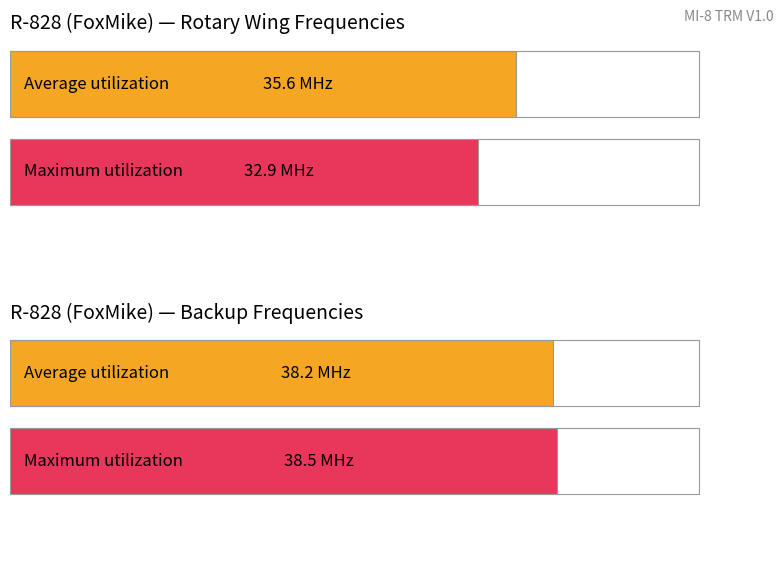

Which series has the largest total across all categories?

Average utilization